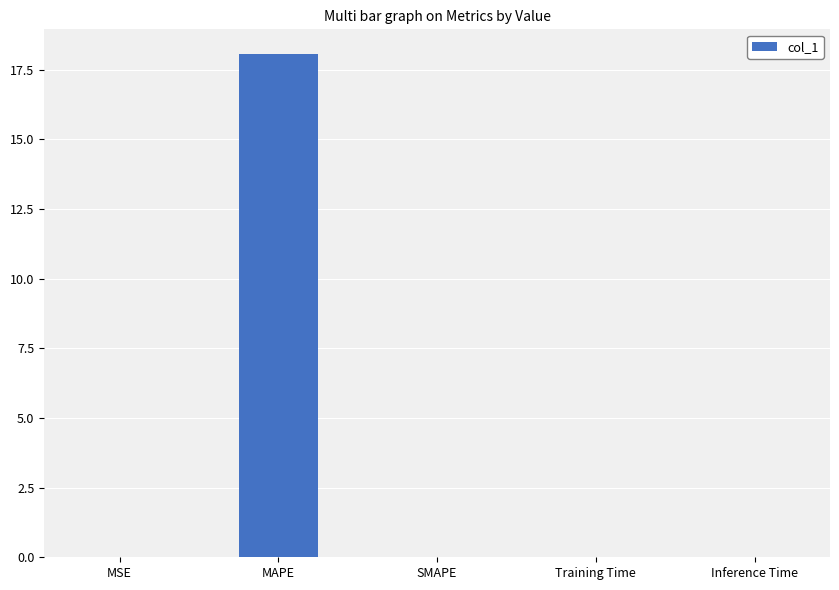

What is the greatest value displayed?

18.0